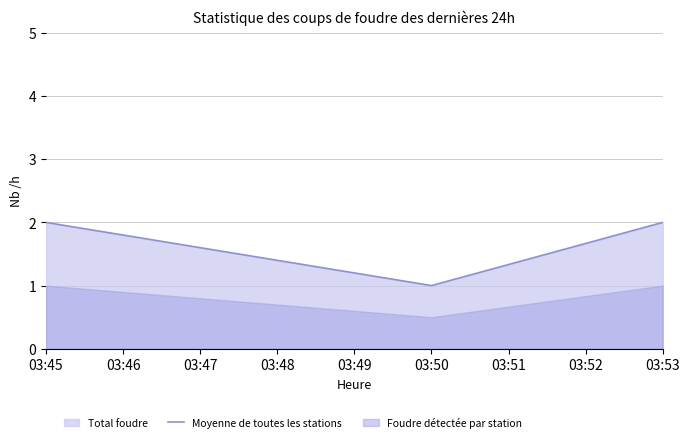

The value at 03:50 is 1. True or false?

True